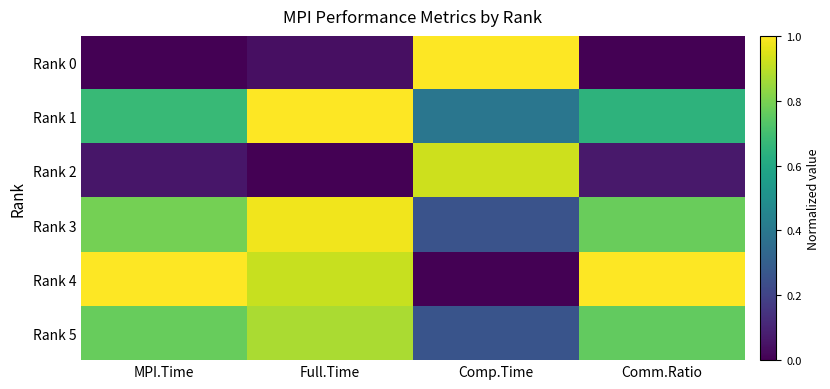

Which series has the largest range (max minus min)?

Rank 0